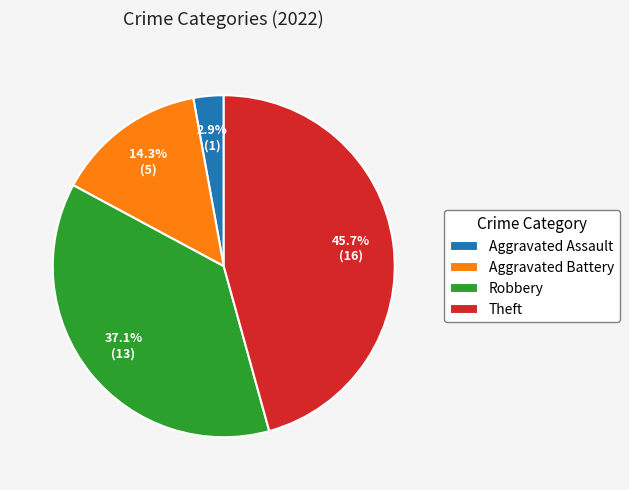

To the nearest percent, what is the average slice percentage?

25%